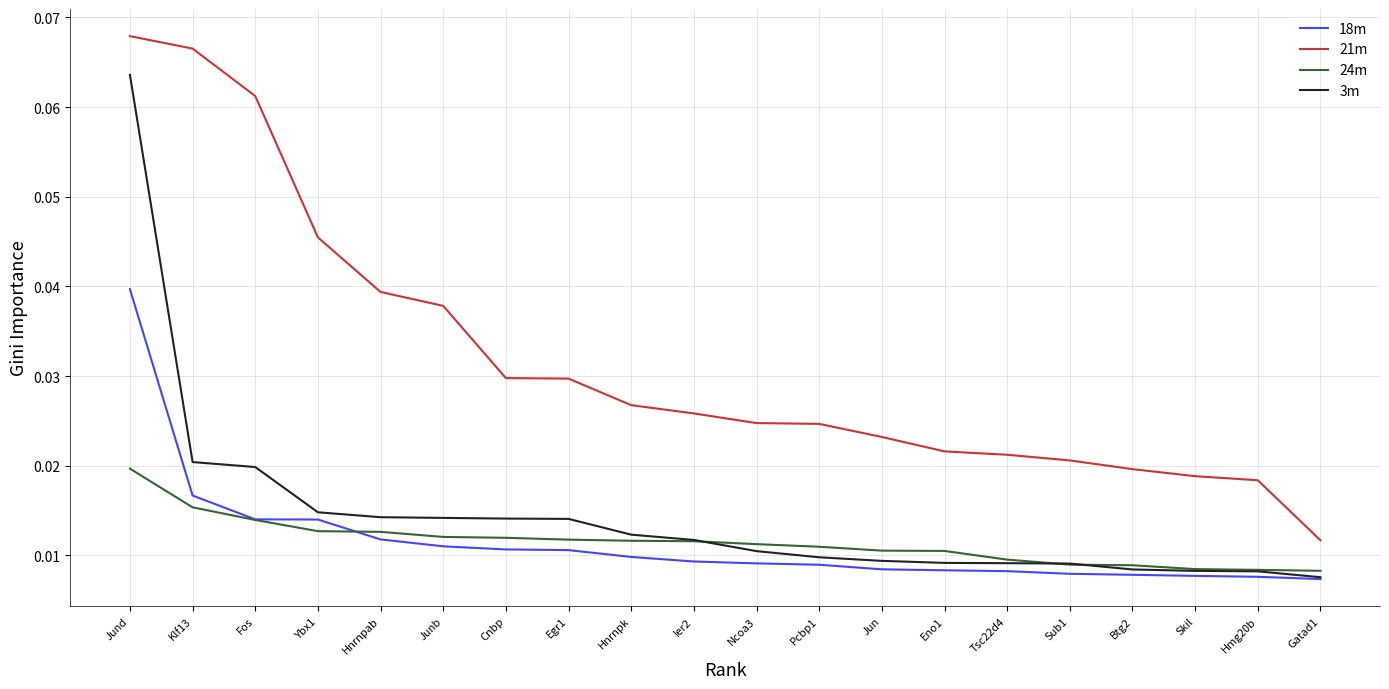

What is the sum of all 21m values?

0.6